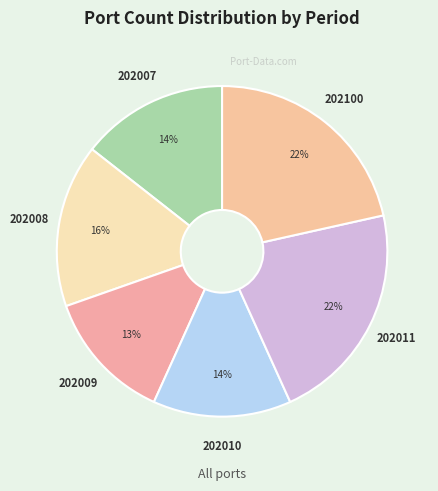

Is it true that 202100 is 14% of the pie?

False